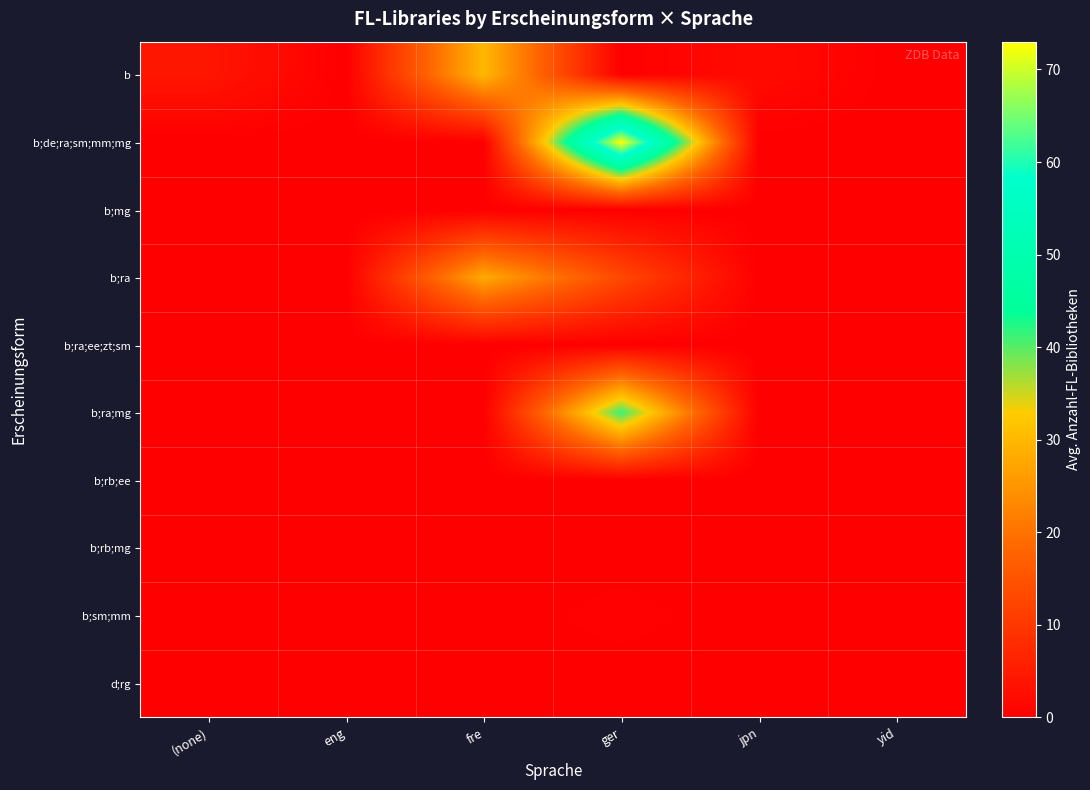

Reading left to right, transcribe all the data shown in this chart.

b: (none)=4.0	eng=0.0	fre=30.0	ger=0.2	jpn=2.0	yid=0.0
b;de;ra;sm;mm;mg: (none)=0.0	eng=0.0	fre=0.0	ger=73.0	jpn=0.0	yid=0.0
b;mg: (none)=0.0	eng=0.0	fre=0.0	ger=0.0	jpn=0.0	yid=0.0
b;ra: (none)=0.0	eng=0.0	fre=28.0	ger=13.0	jpn=0.0	yid=0.0
b;ra;ee;zt;sm: (none)=0.0	eng=0.0	fre=0.0	ger=0.0	jpn=0.0	yid=0.0
b;ra;mg: (none)=0.0	eng=0.0	fre=0.0	ger=41.4	jpn=0.0	yid=0.0
b;rb;ee: (none)=0.0	eng=0.0	fre=0.0	ger=0.0	jpn=0.0	yid=0.0
b;rb;mg: (none)=0.0	eng=0.0	fre=0.0	ger=0.0	jpn=0.0	yid=0.0
b;sm;mm: (none)=0.0	eng=0.0	fre=0.0	ger=0.5	jpn=0.0	yid=0.0
d;rg: (none)=0.0	eng=0.0	fre=0.0	ger=0.0	jpn=0.0	yid=0.0